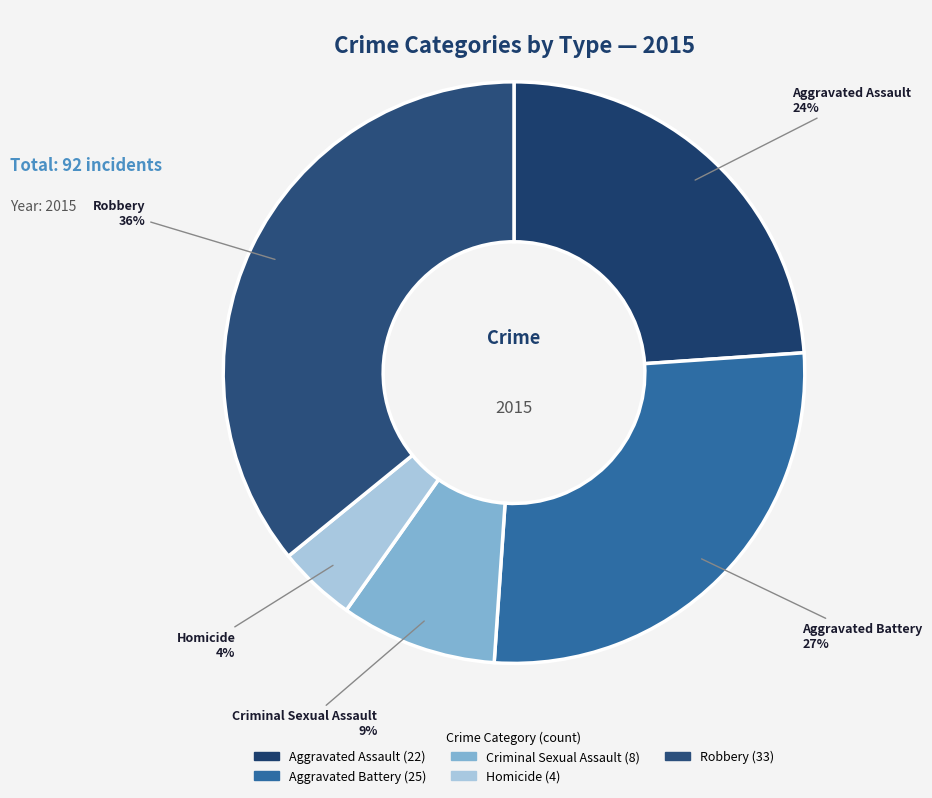

Is there a majority slice in this chart?

No